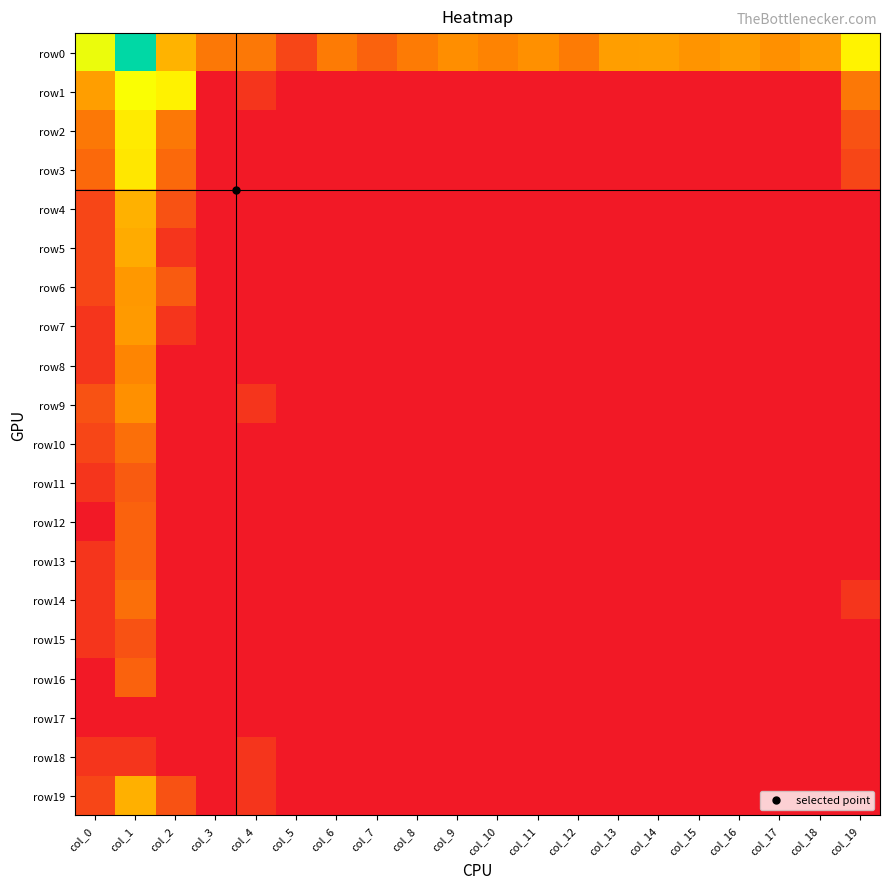

Which series has the largest range (max minus min)?

row0